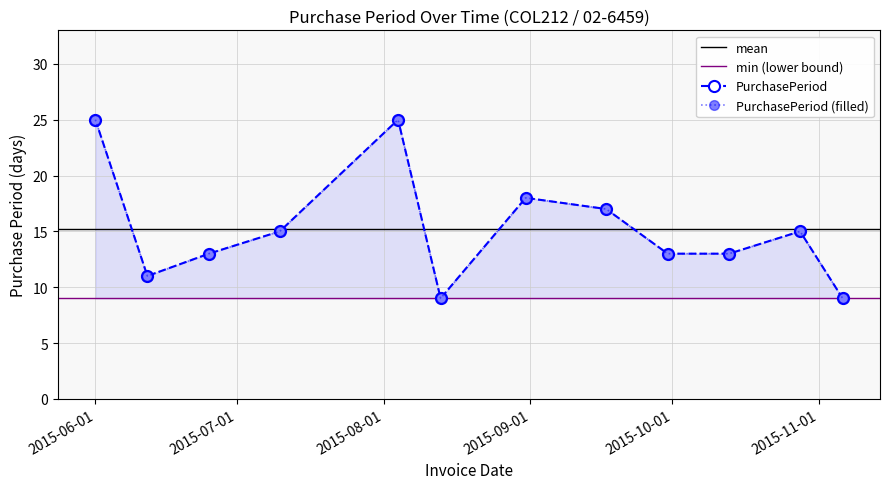

How many values are below 15?

6